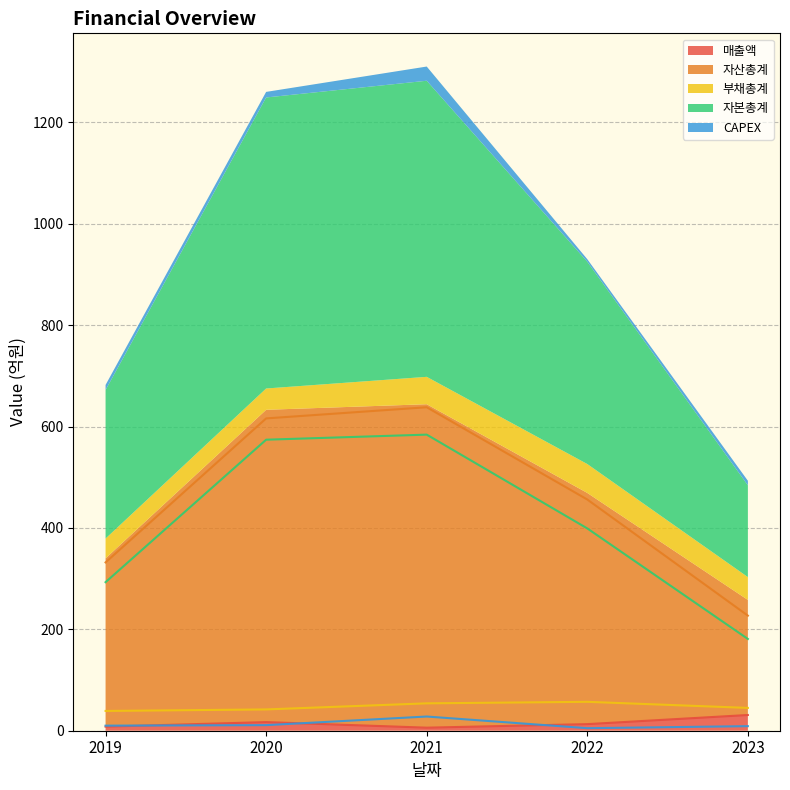

What is the value of the CAPEX point at the 3rd from the left?

28